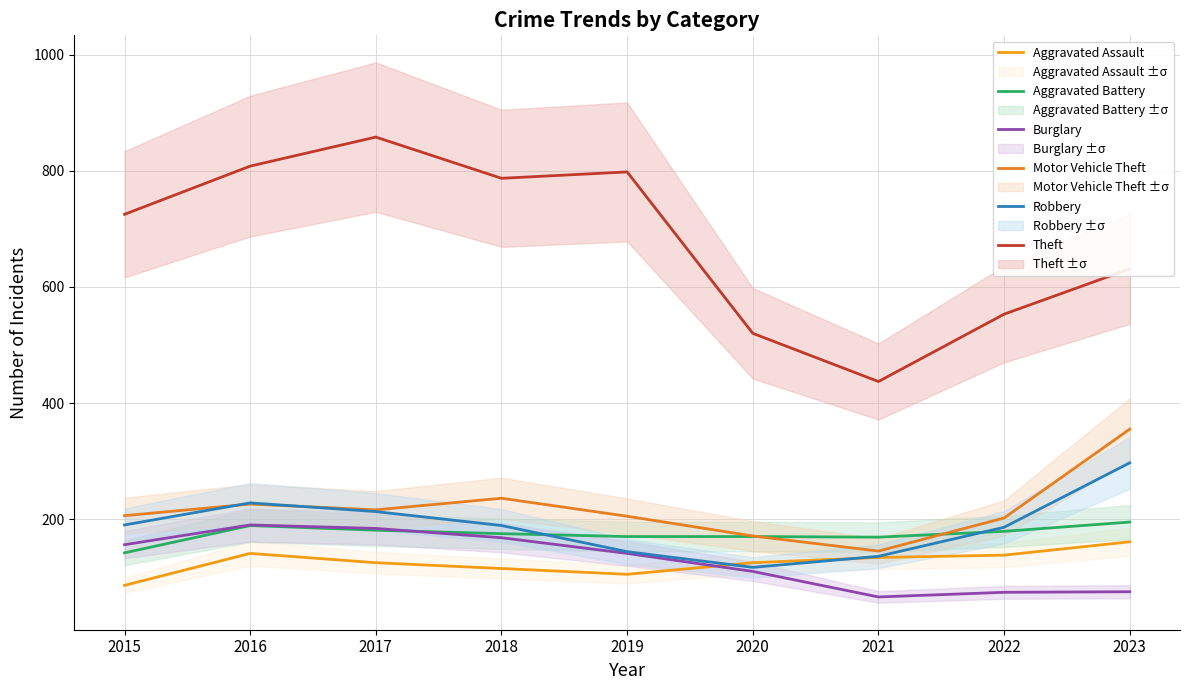

What are all the series names shown in the legend?

Aggravated Assault, Aggravated Battery, Burglary, Motor Vehicle Theft, Robbery, Theft